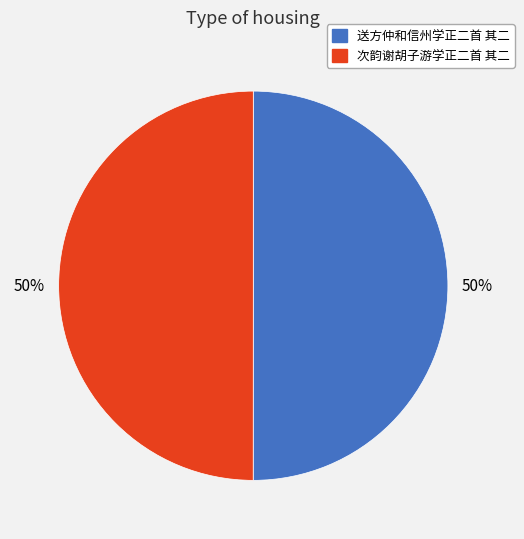

Do 次韵谢胡子游学正二首 其二 and 送方仲和信州学正二首 其二 together represent more than half of the pie?

Yes